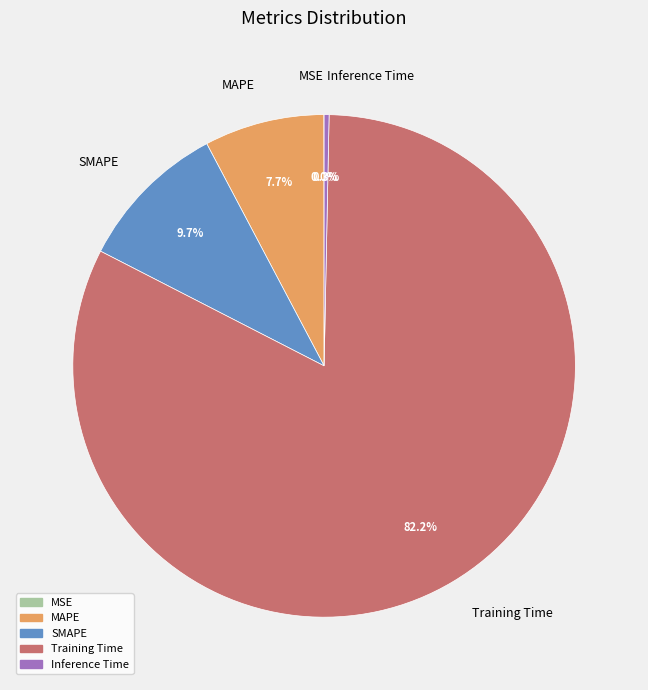

Between SMAPE and Training Time, which is larger?

Training Time